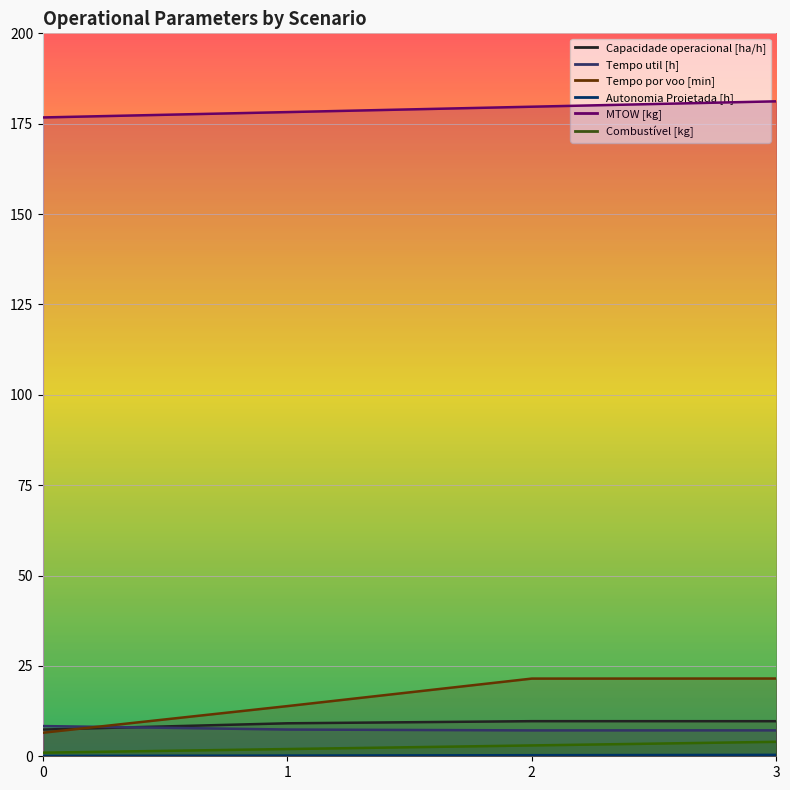

What value does the Autonomia Projetada [h] series have at 3?

0.4